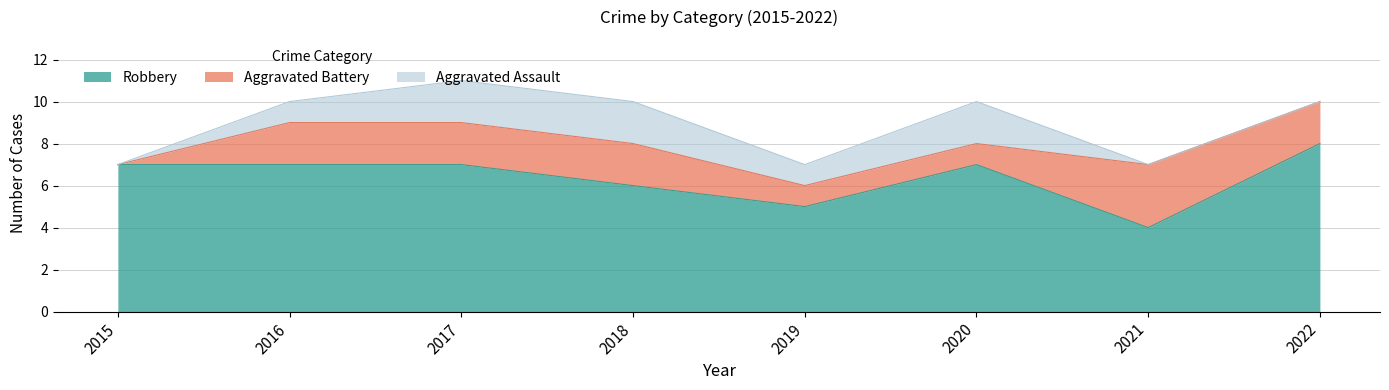

Which series has the largest total across all categories?

Robbery